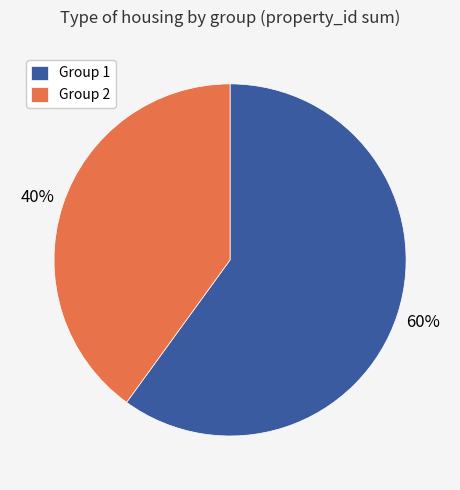

Does any single category account for the majority?

Yes